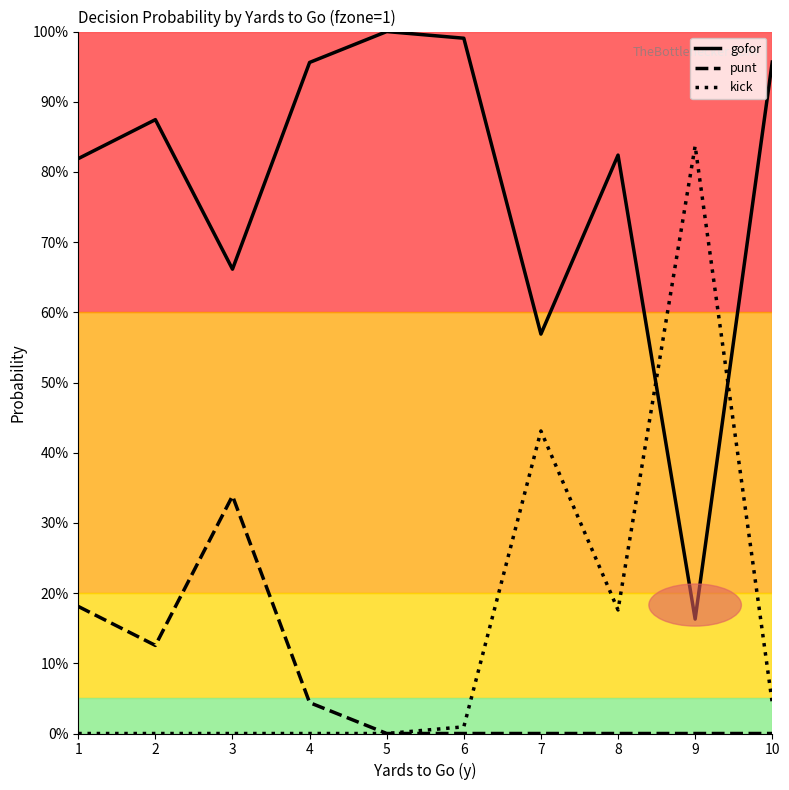

Does the chart have visible grid lines?

No